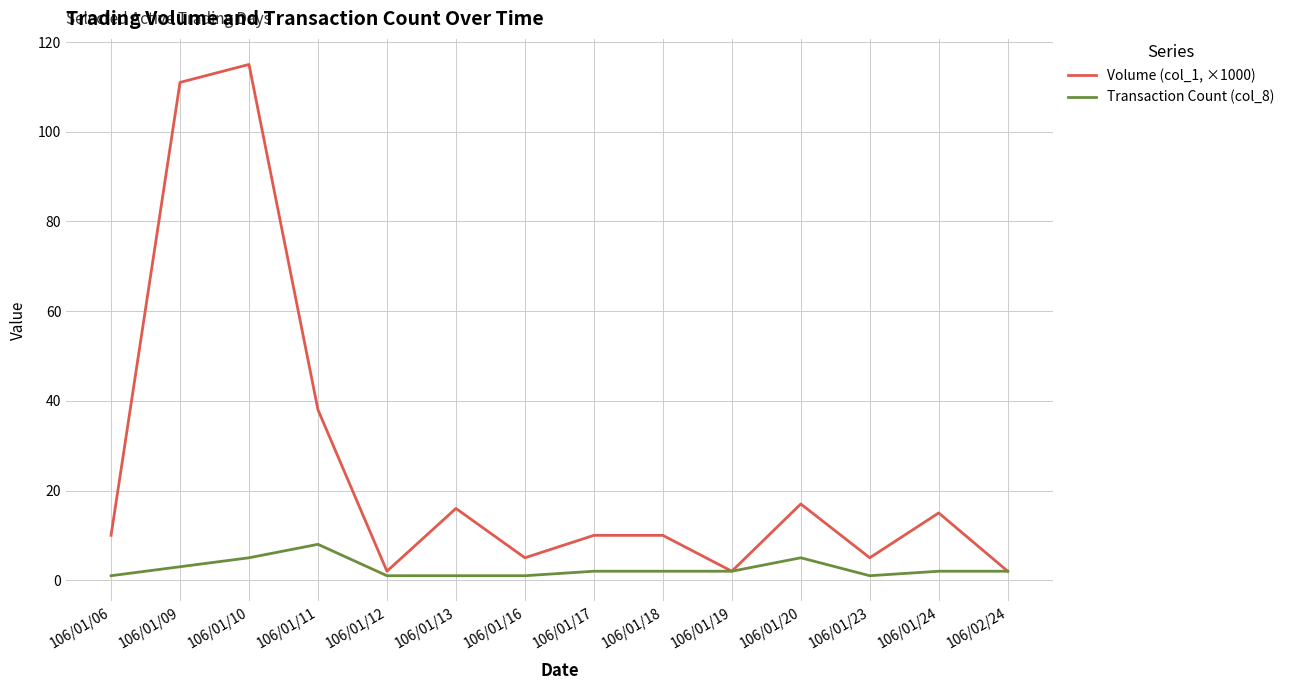

Which category has the highest value across all series?

106/01/10